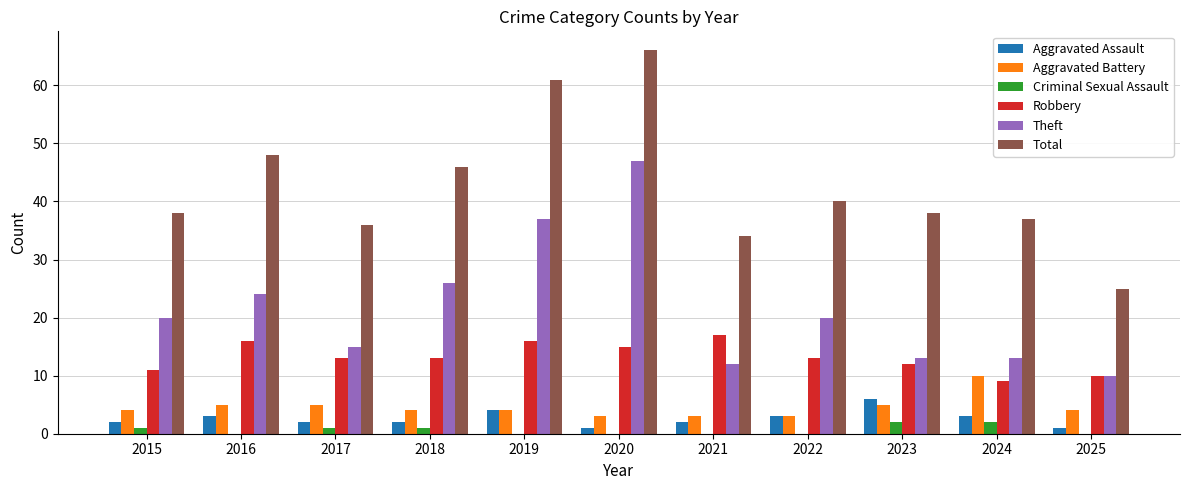

Reading left to right, list all the values displayed in this chart.

Aggravated Assault: 2	3	2	2	4	1	2	3	6	3	1
Aggravated Battery: 4	5	5	4	4	3	3	3	5	10	4
Criminal Sexual Assault: 1	0	1	1	0	0	0	0	2	2	0
Robbery: 11	16	13	13	16	15	17	13	12	9	10
Theft: 20	24	15	26	37	47	12	20	13	13	10
Total: 38	48	36	46	61	66	34	40	38	37	25